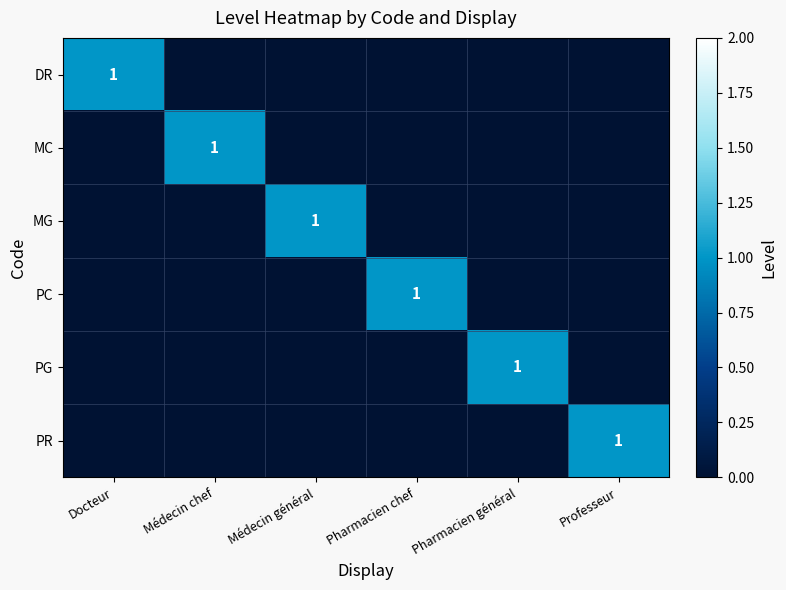

True or false: PG has a value of 1 at Pharmacien général.

True